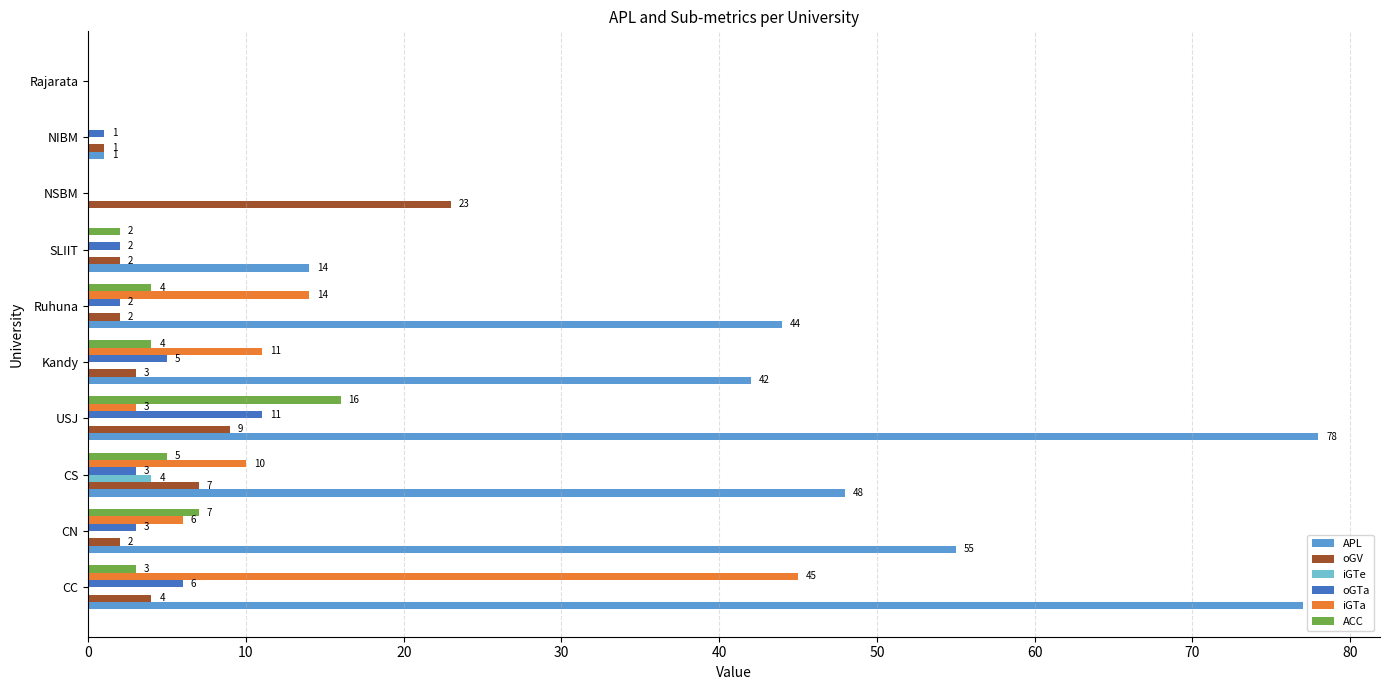

Where is oGV nearest to the value 11?

USJ